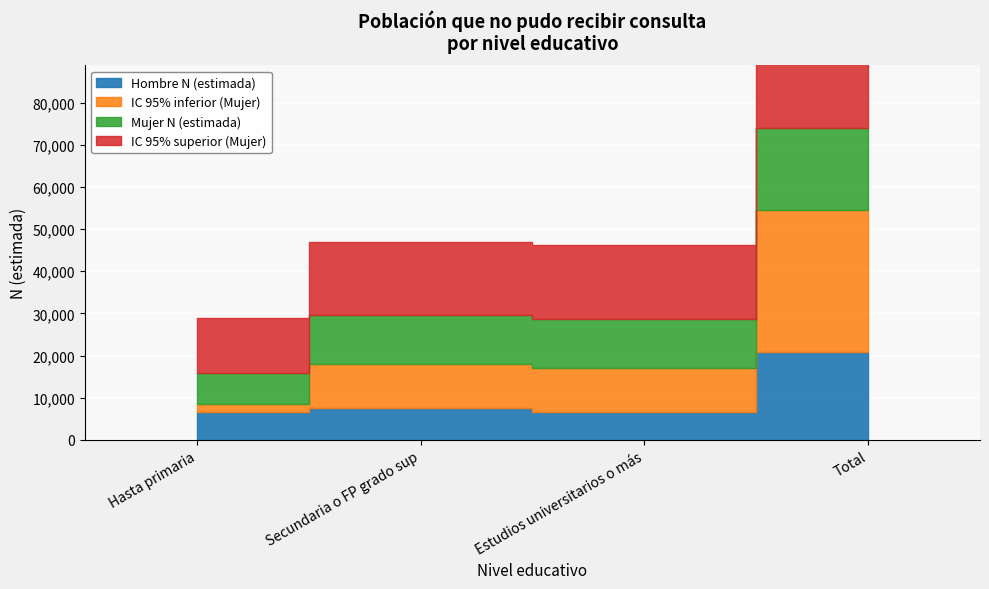

The value of IC 95% superior (Mujer) at Secundaria o FP grado sup is 60495. True or false?

False